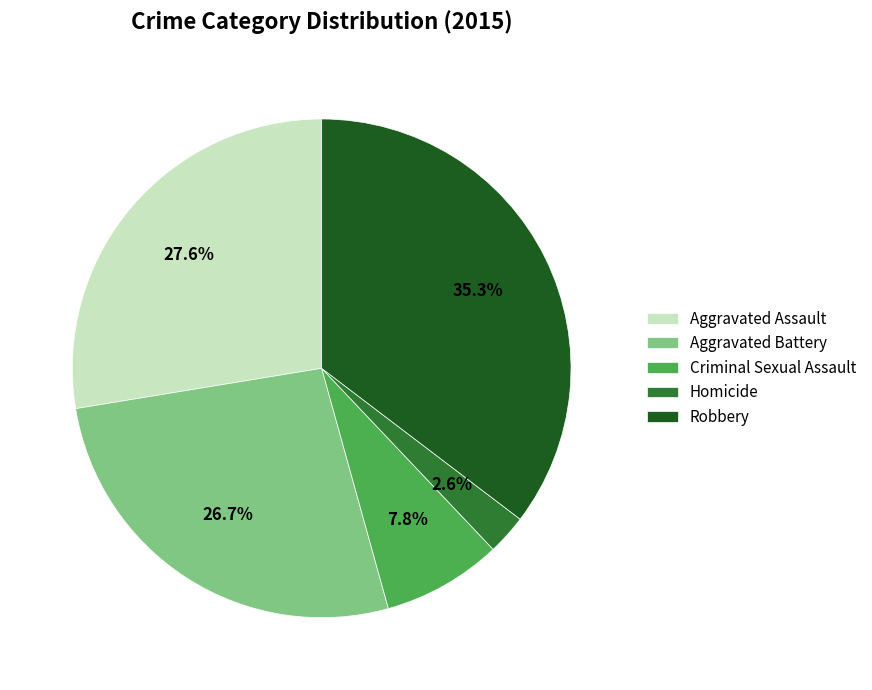

How many slices are in this pie chart?

5